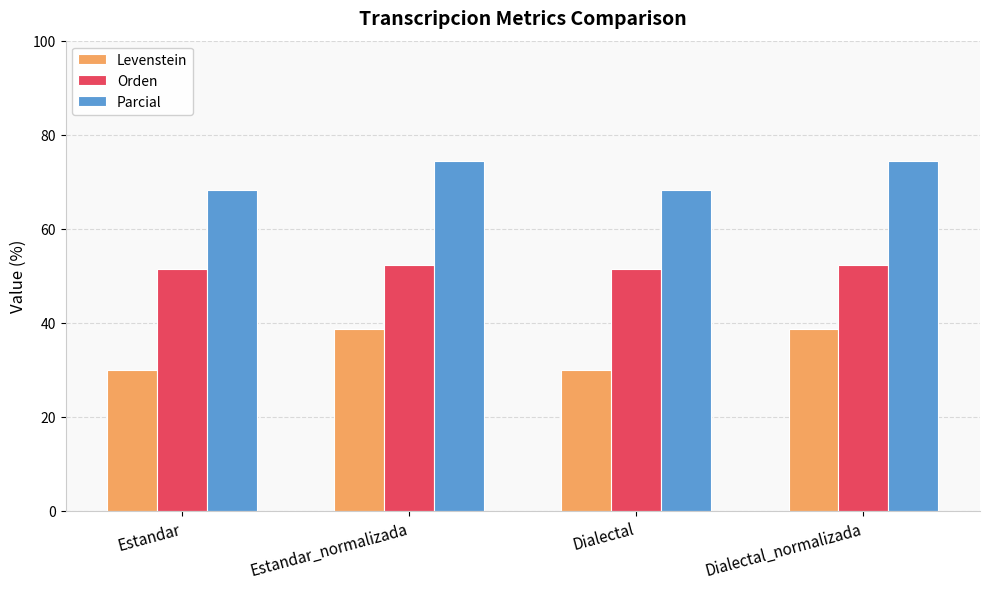

True or false: Orden has a value of 52.3 at Dialectal_normalizada.

True